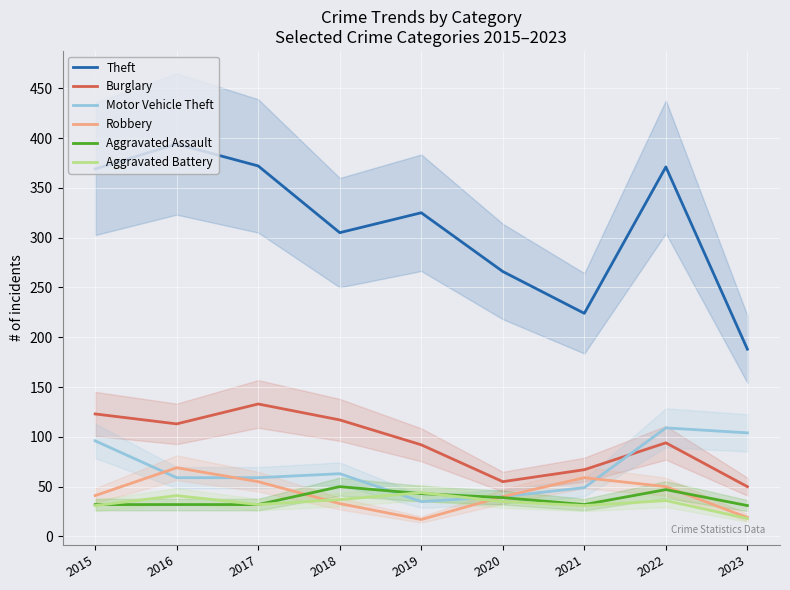

Which series has the largest total across all categories?

Theft